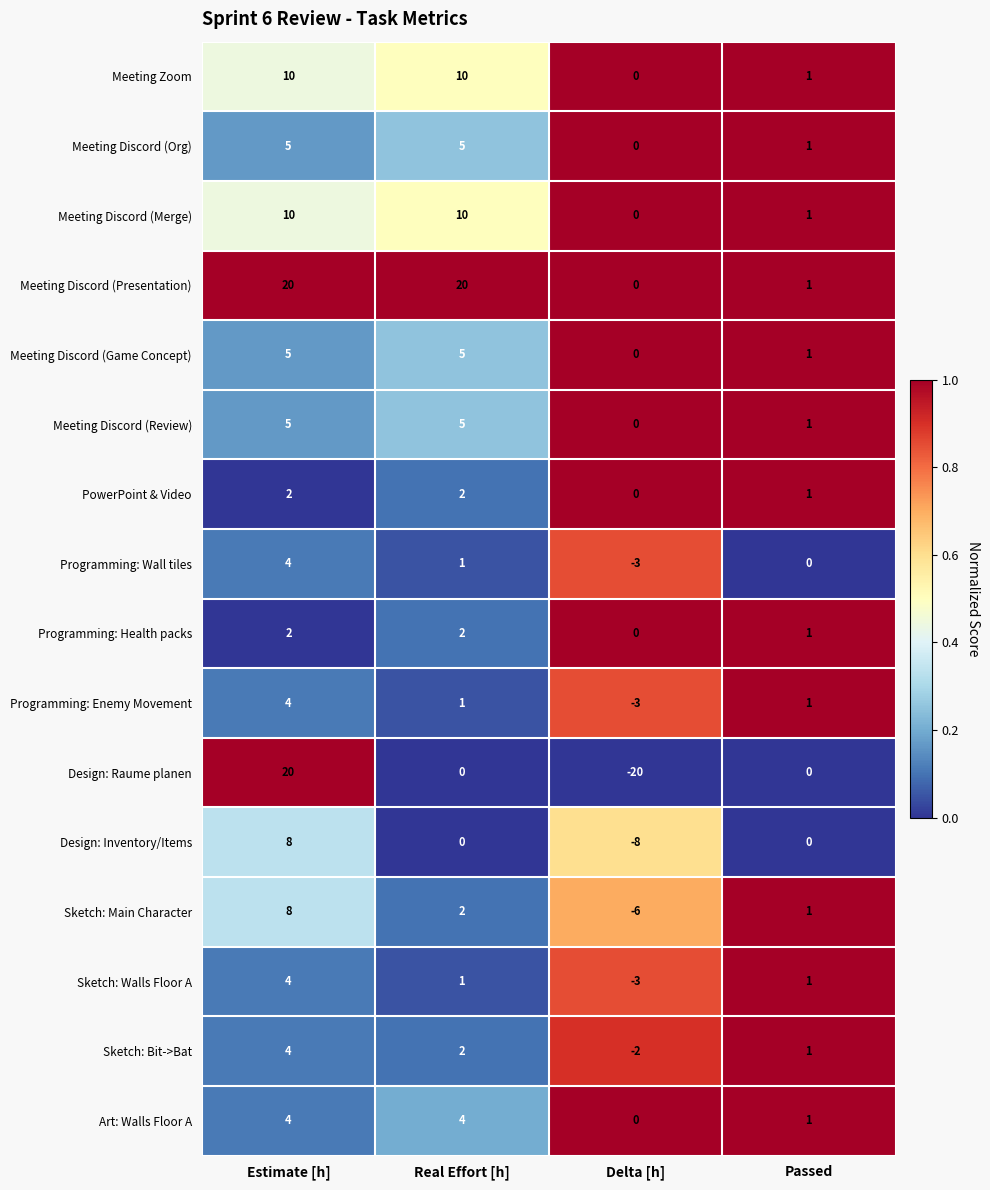

How many Programming: Wall tiles values are between 0 and 4?

3